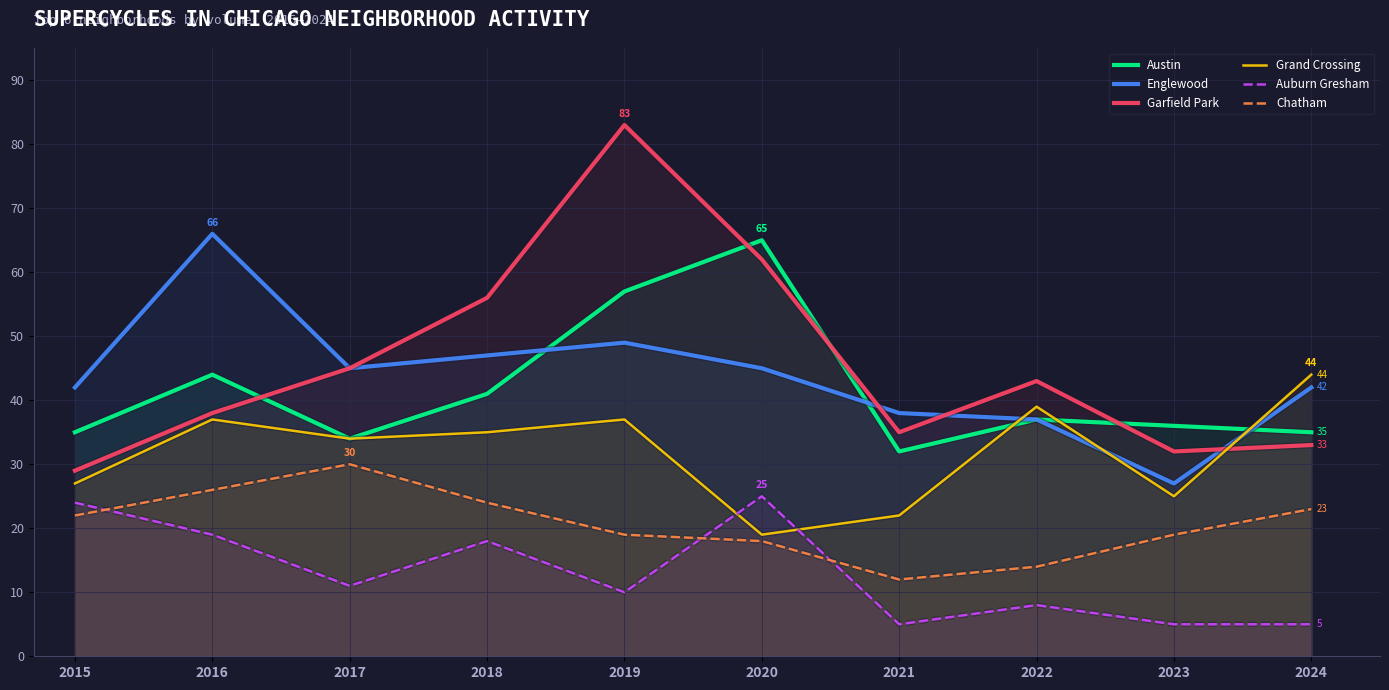

Between 2020 and 2024, which is larger?

2020